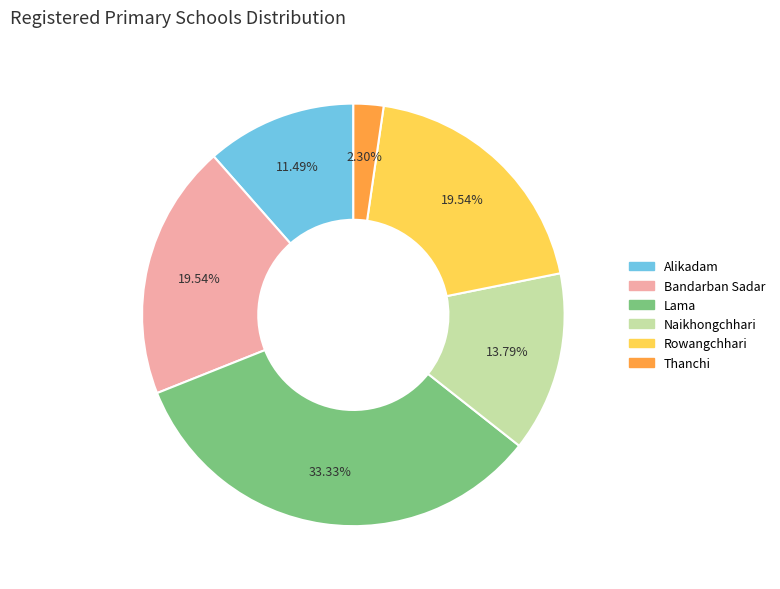

Which has a higher value, Alikadam or Naikhongchhari?

Naikhongchhari